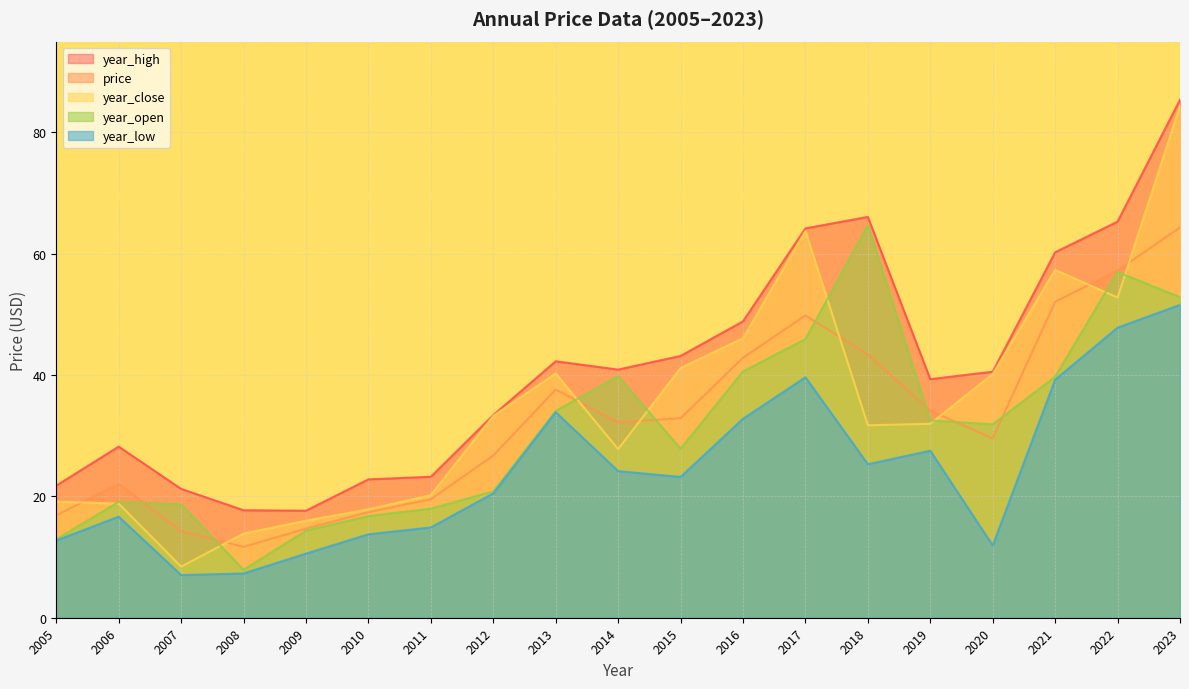

What is the minimum value shown in the chart?

7.0